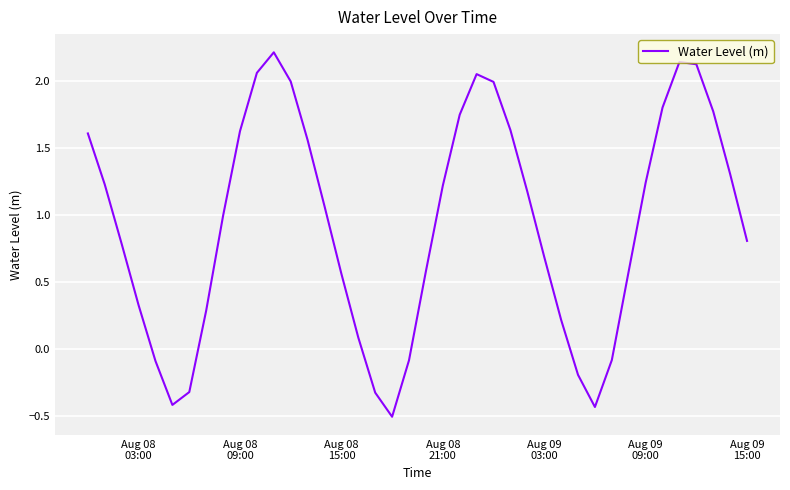

What is the minimum value shown in the chart?

-0.5